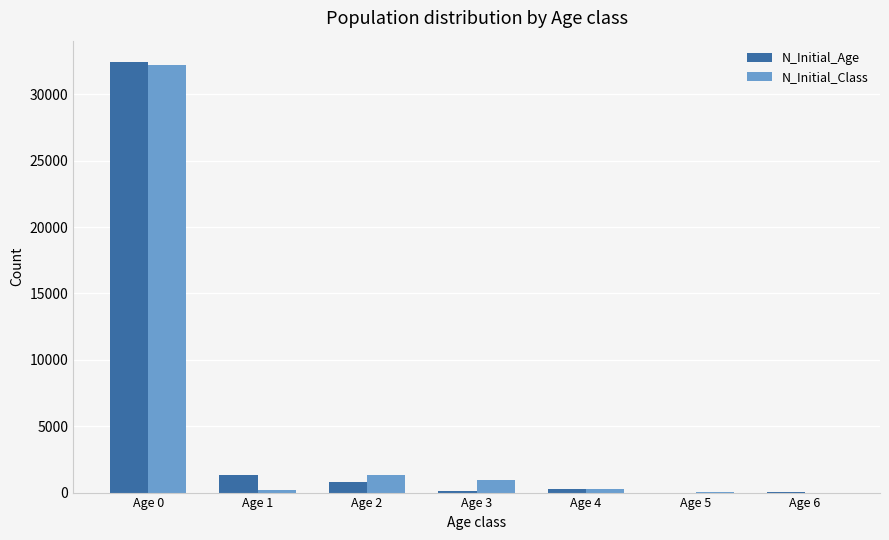

At which category is the sum across all series the highest?

Age 0